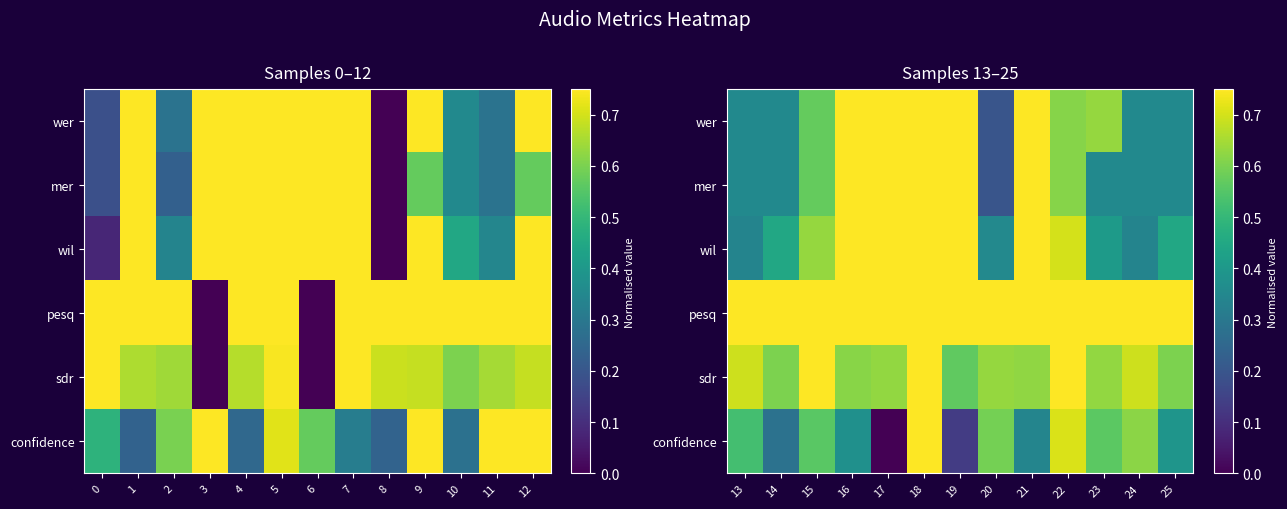

What is the maximum value shown in the chart?

1.0